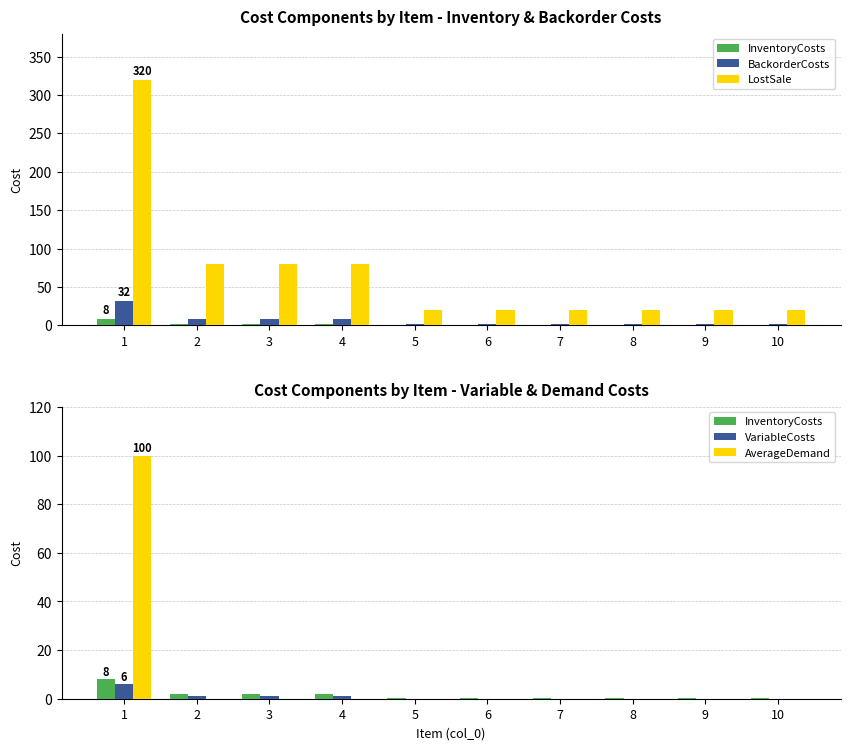

Count the number of categories in the chart.

10